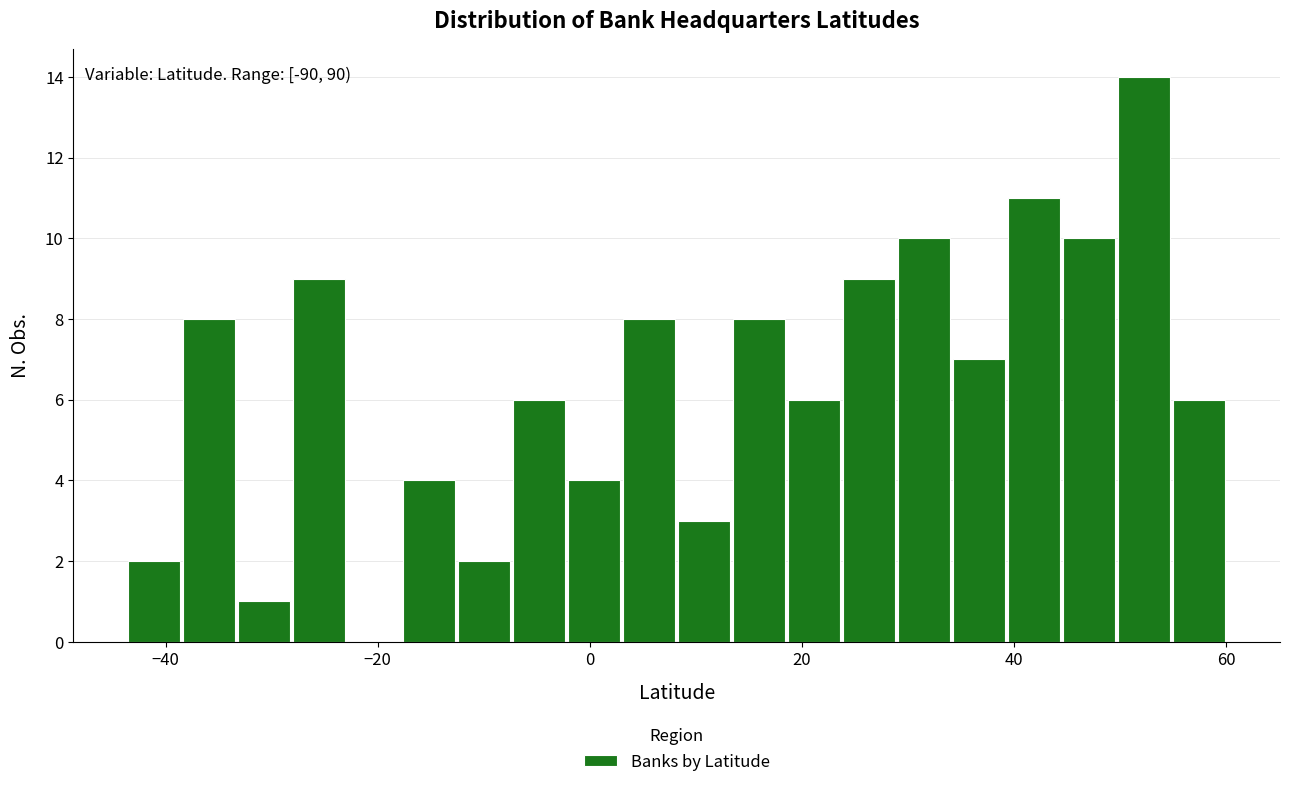

Read against the x-axis, roughly where is the centre of the tallest bar?

52